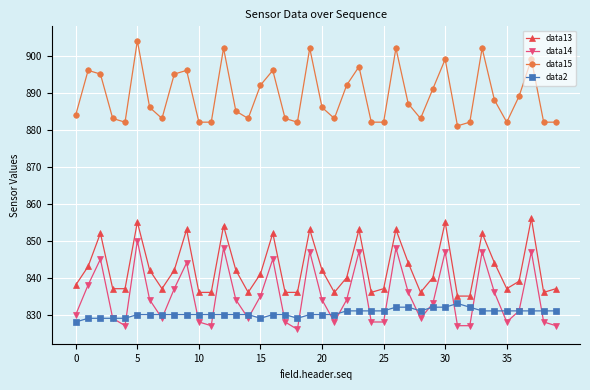

Which series has the largest total across all categories?

data15